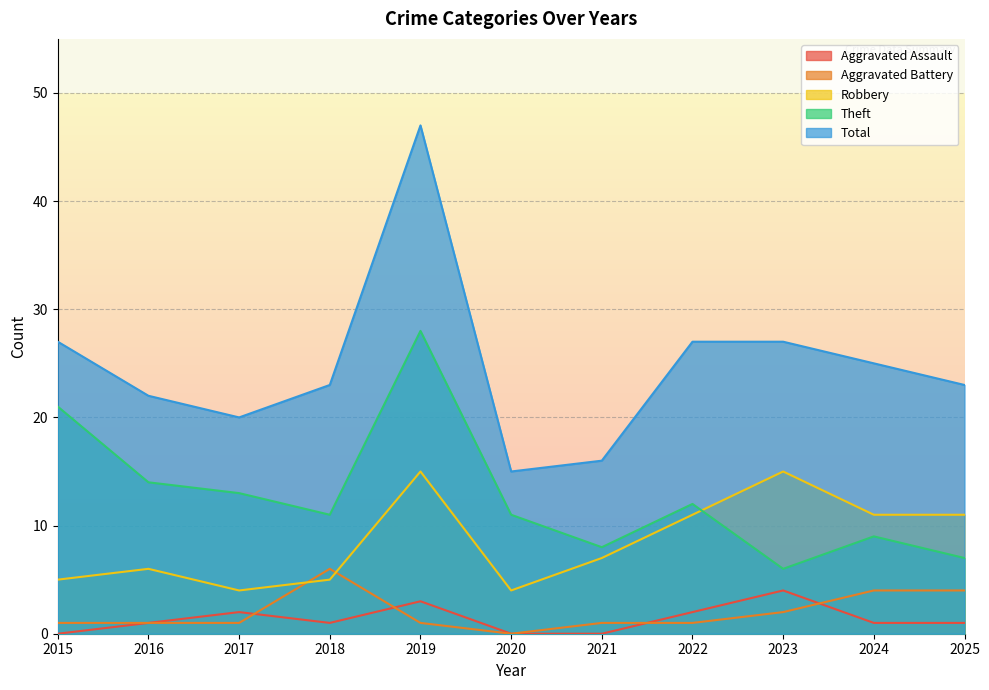

How many Aggravated Assault values are between 0 and 2?

9